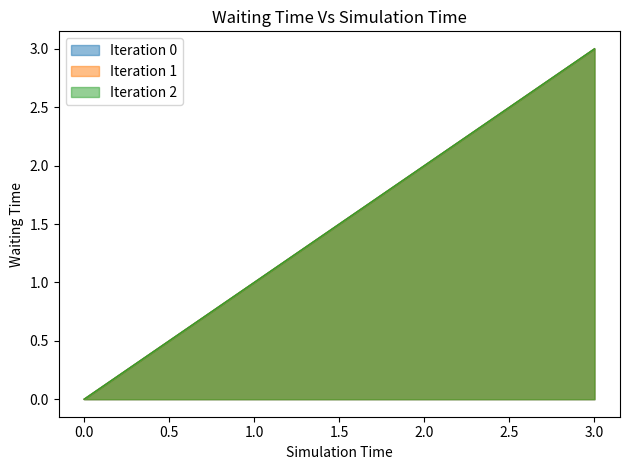

Which series has the largest range (max minus min)?

Iteration 0